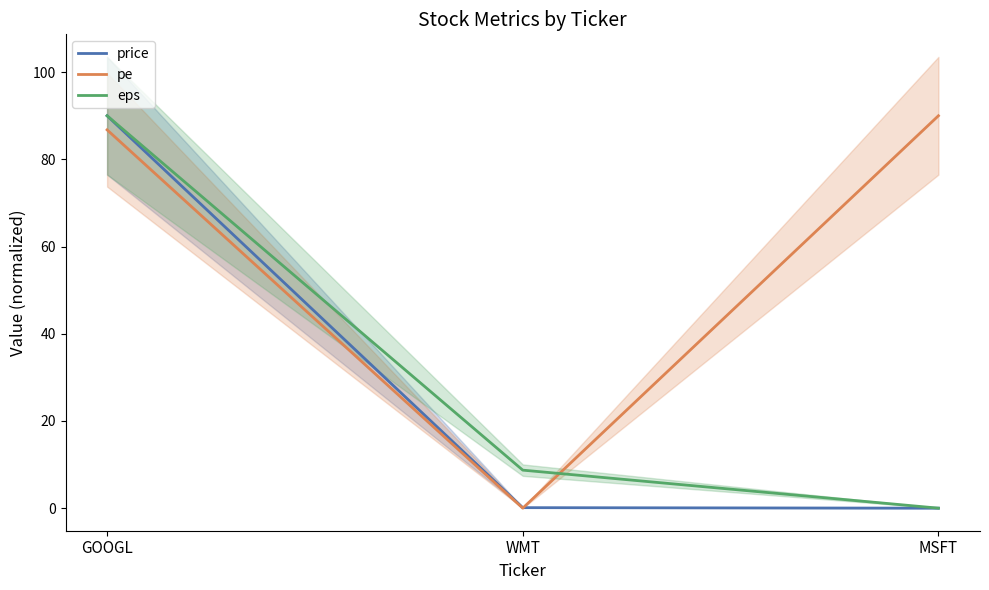

Which series changed the most between GOOGL and MSFT?

price